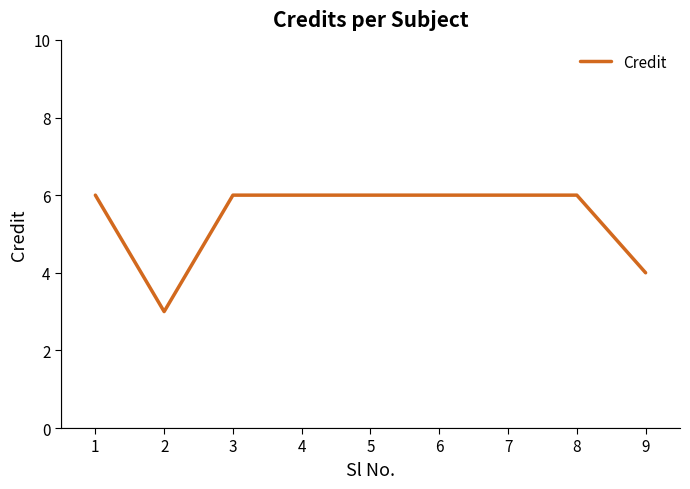

What is the smallest value displayed?

3